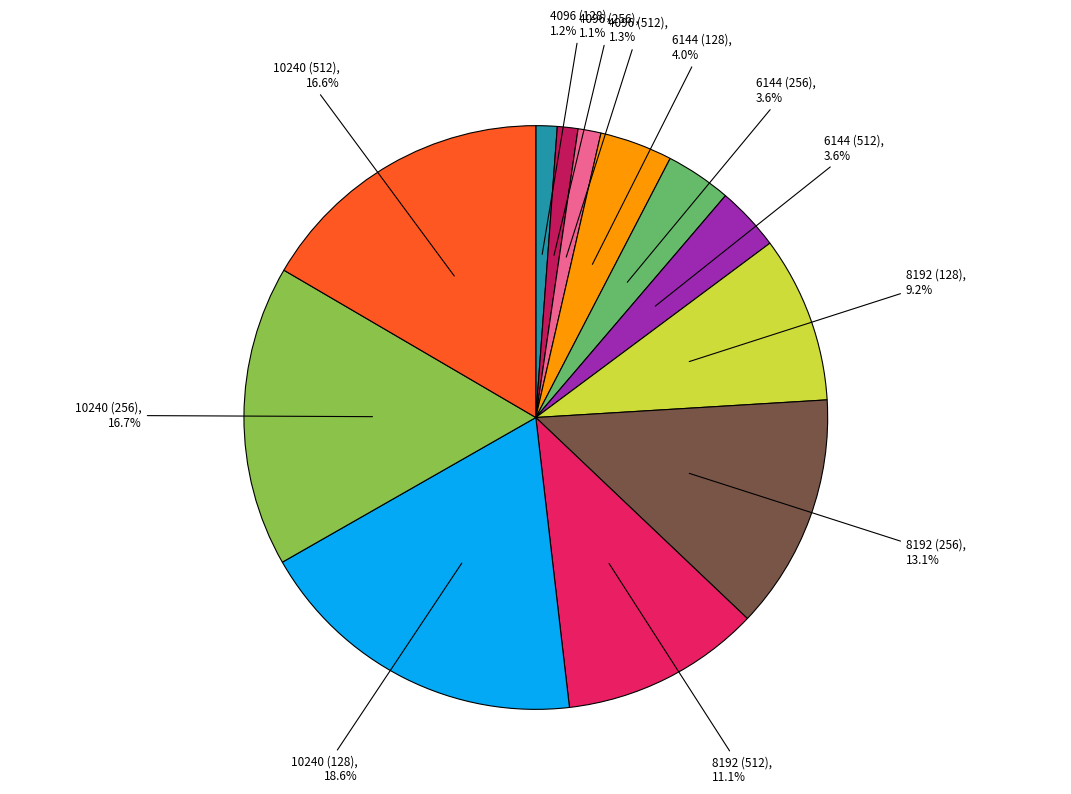

Is there any slice that represents more than half of the pie?

No